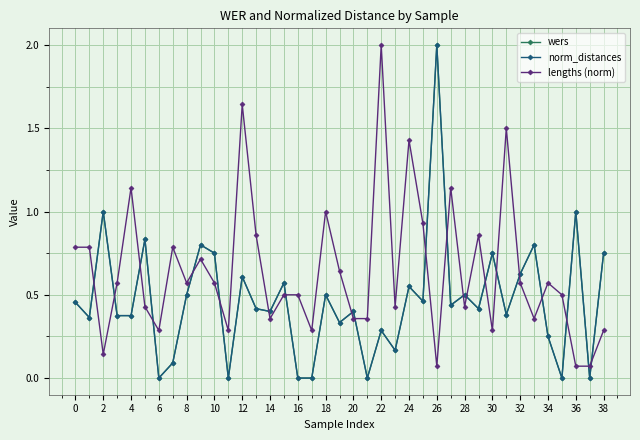

True or false: lengths (norm) has more than 1 interior local peaks.

True